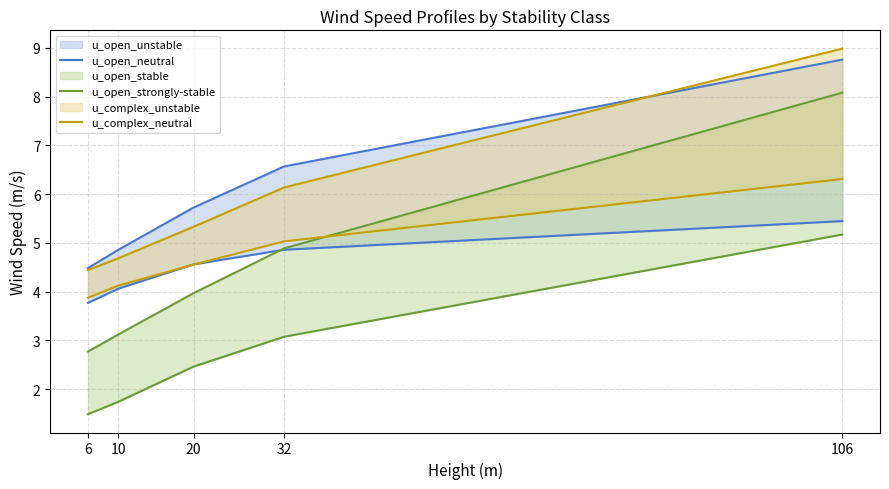

The value of u_open_neutral at 20 is 5.7. True or false?

True